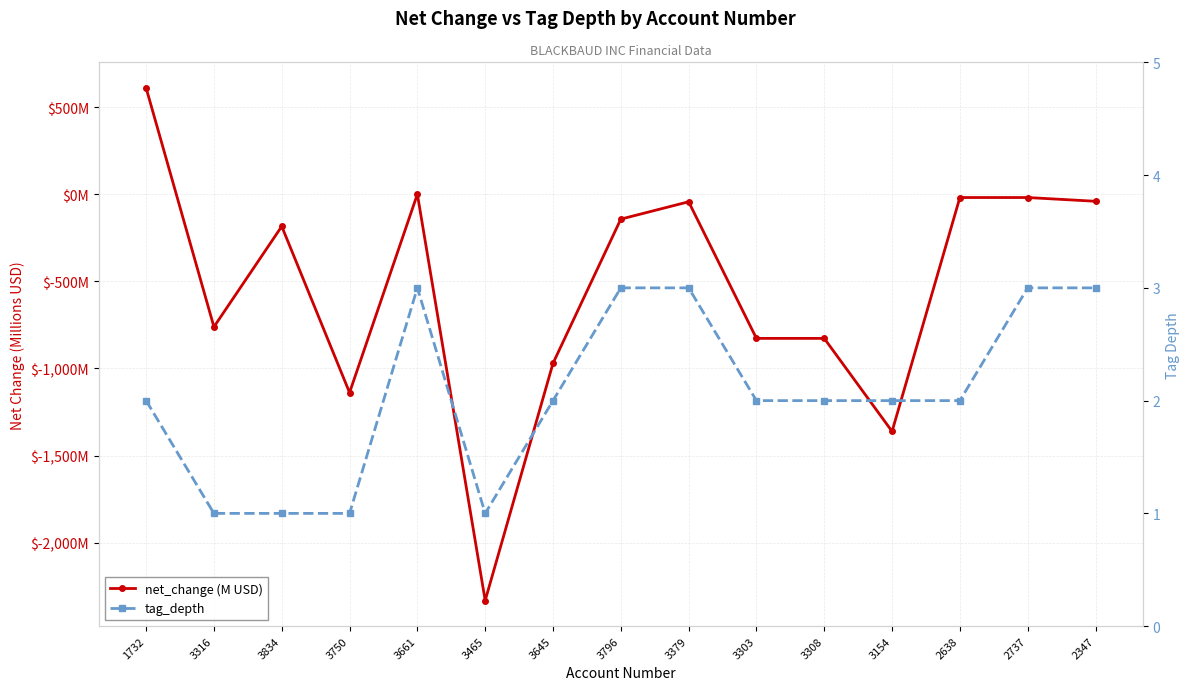

What is the highest value of the net_change (M USD) series?

609.5